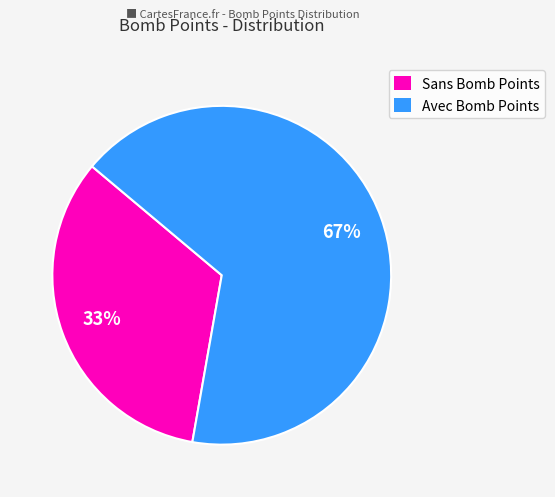

What is the largest slice in the pie chart?

Avec Bomb Points